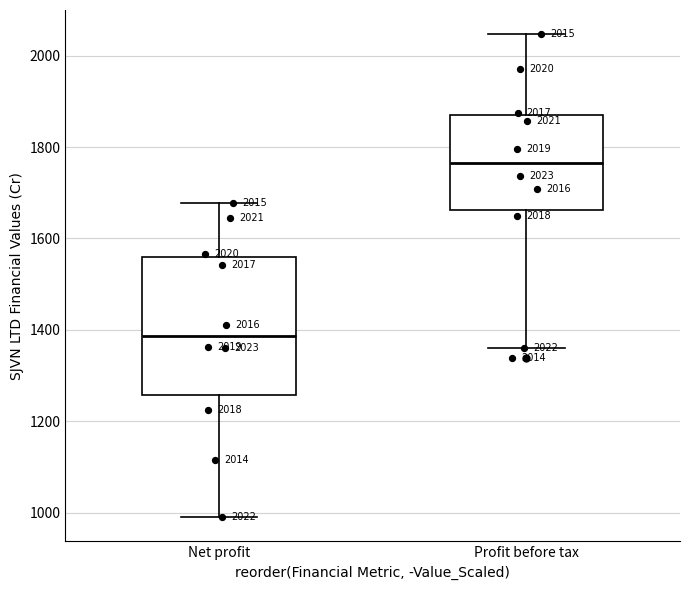

Which box has the highest median line?

Profit before tax